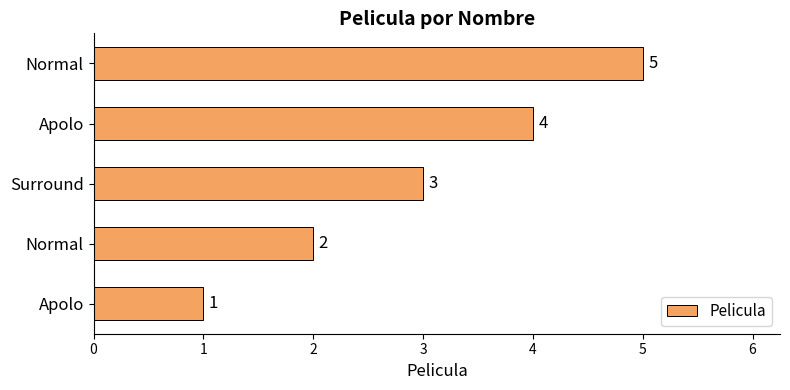

What is the difference between the maximum and minimum values?

4